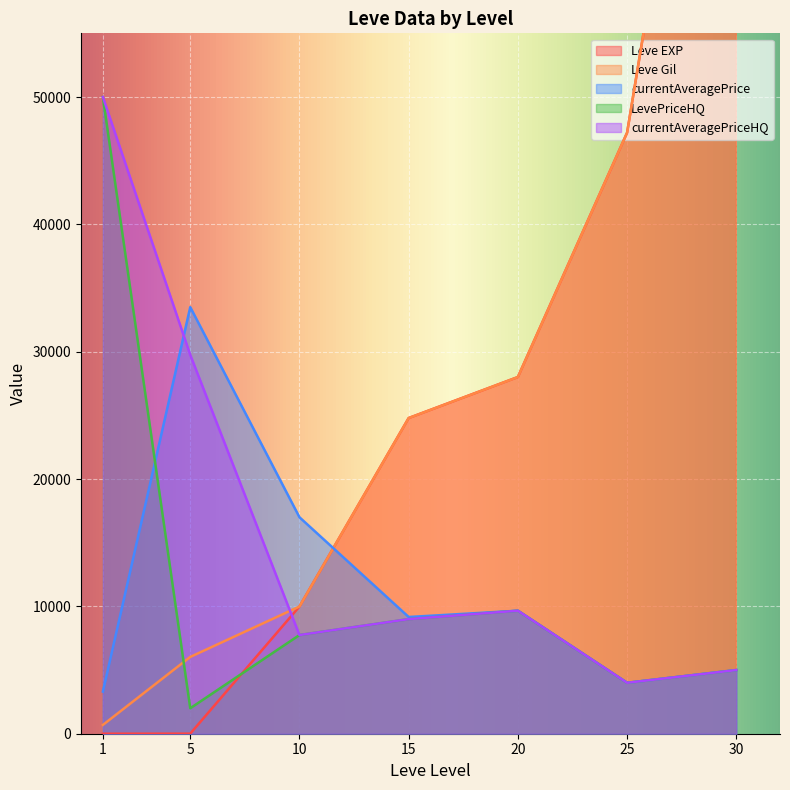

True or false: LevePriceHQ and currentAveragePriceHQ intersect in this chart.

False